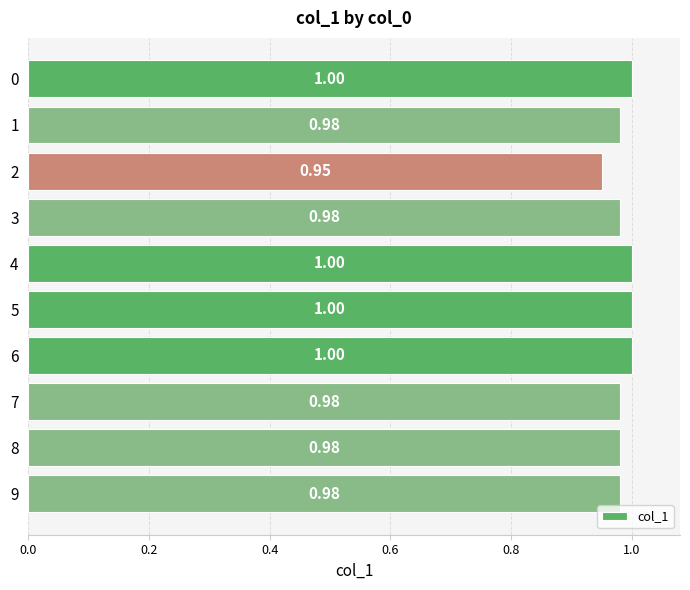

Where is the data nearest to the value 0?

2